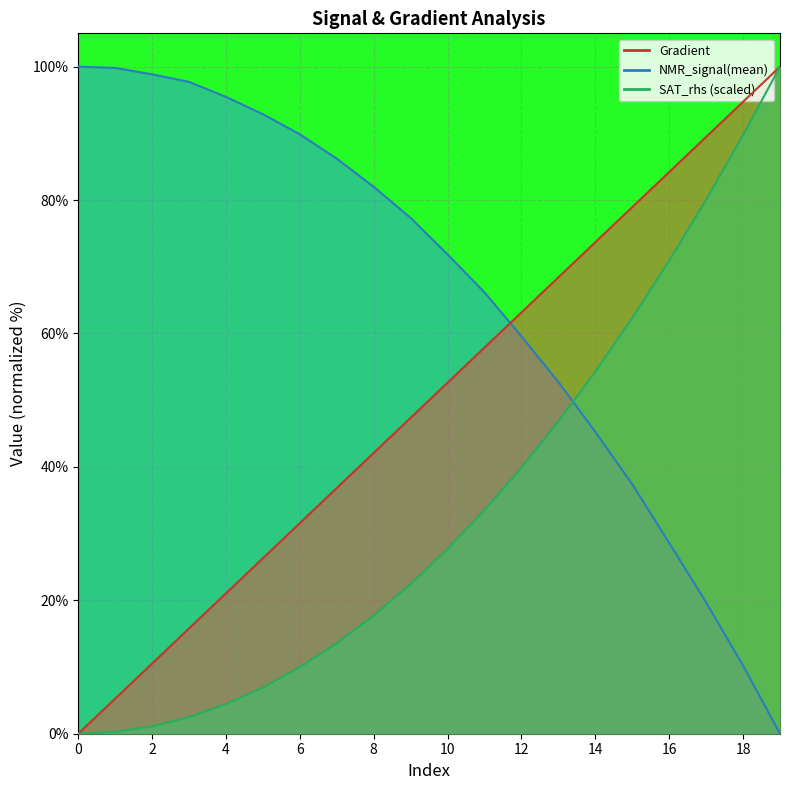

Rank the series by their average value, from lowest to highest.

SAT_rhs, Gradient, NMR_signal(mean)